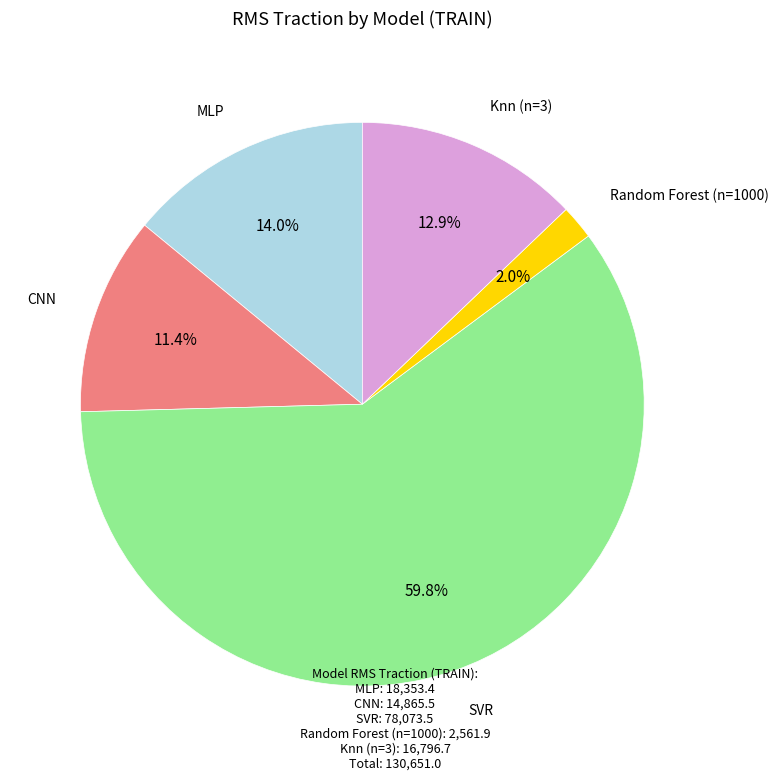

Which slice is the smallest?

Random Forest (n=1000)